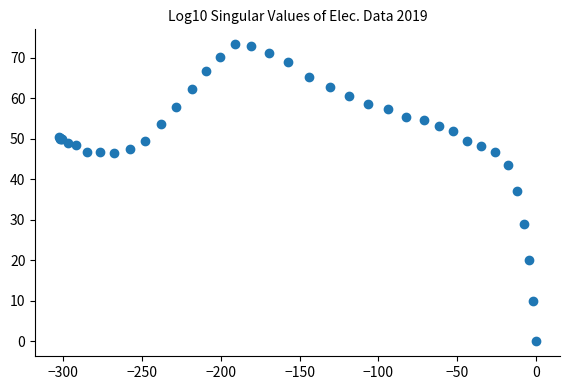

What Y value in the scatter plot is closest to 36?

37.2